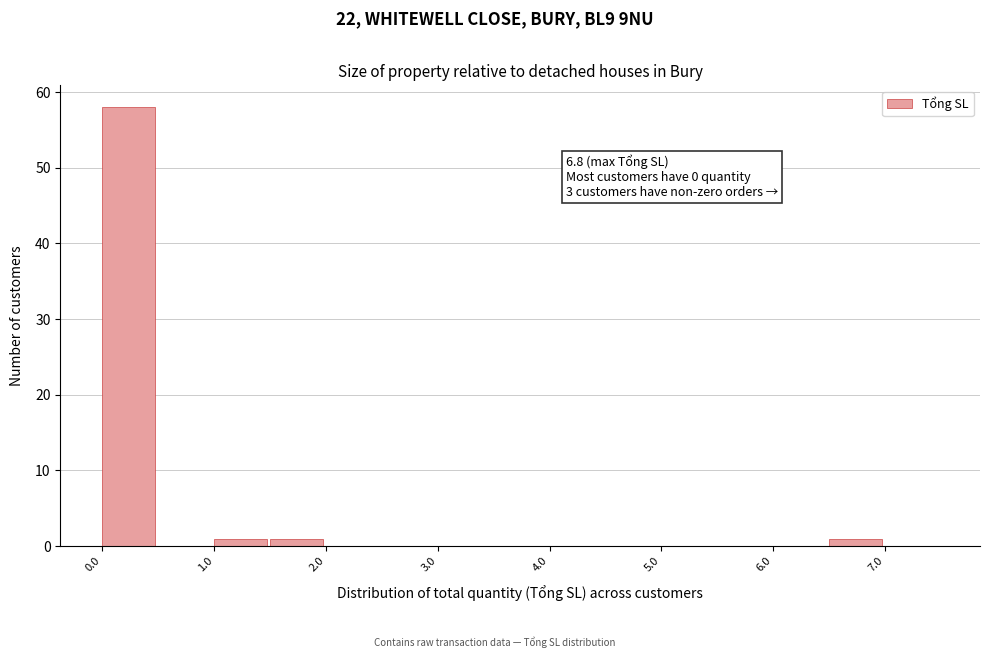

Over which range of the x-axis is the bar tallest?

0.0 to 0.5